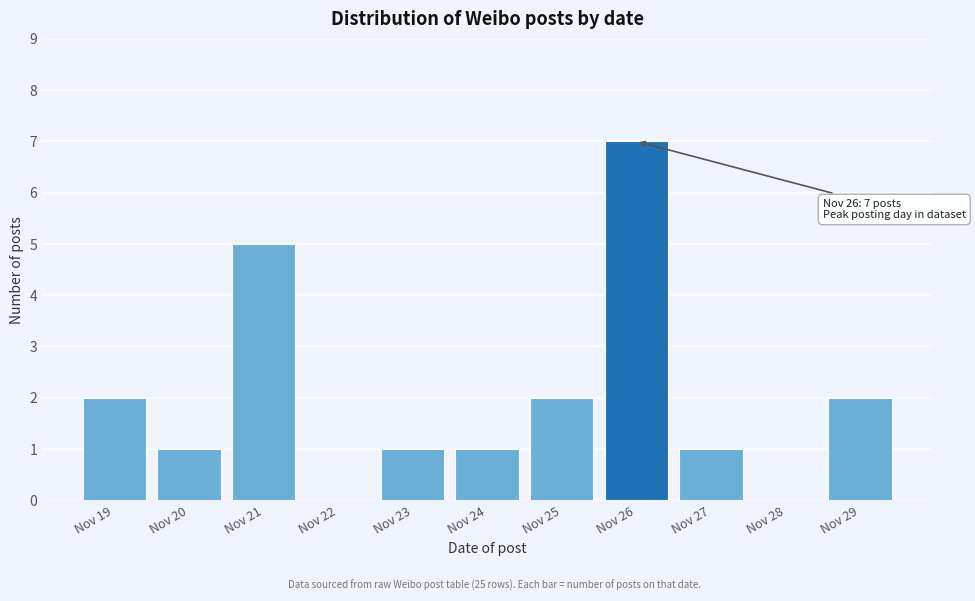

Reading right to left, list all the values displayed in this chart.

Nov 29=2	Nov 28=0	Nov 27=1	Nov 26=7	Nov 25=2	Nov 24=1	Nov 23=1	Nov 22=0	Nov 21=5	Nov 20=1	Nov 19=2